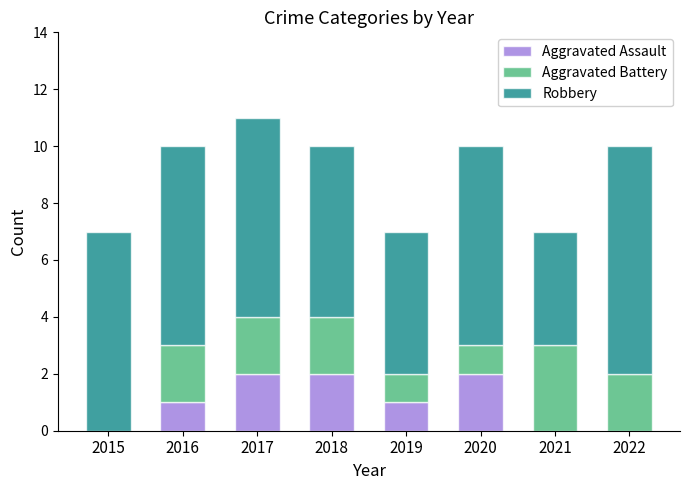

At which category is the sum across all series the highest?

2017